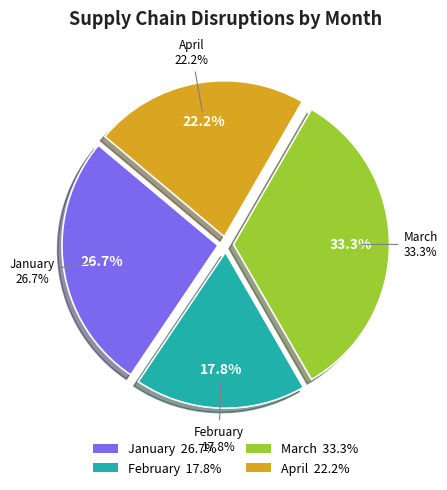

What percentage is the January slice, to the nearest percent?

27%